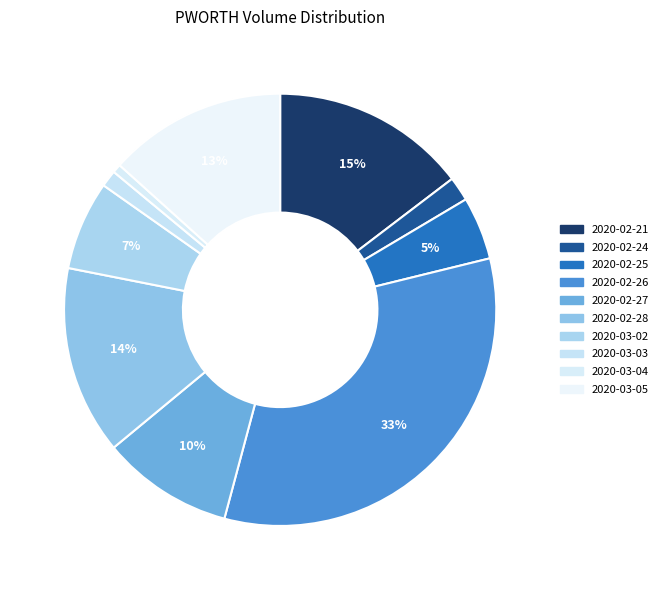

The 2020-03-04 slice represents 1% of the pie. True or false?

True